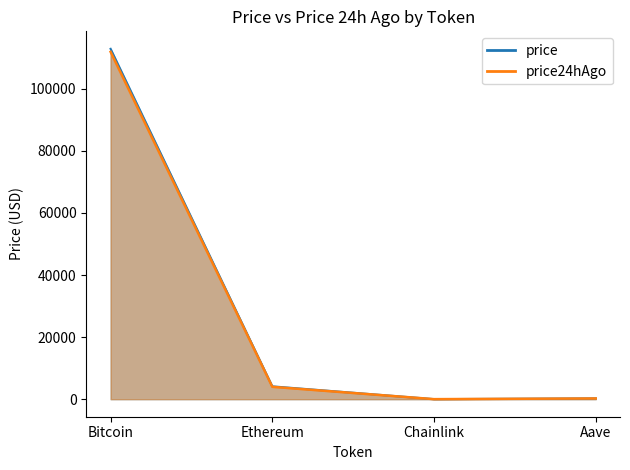

Between Bitcoin and Chainlink, which series saw the biggest shift?

price